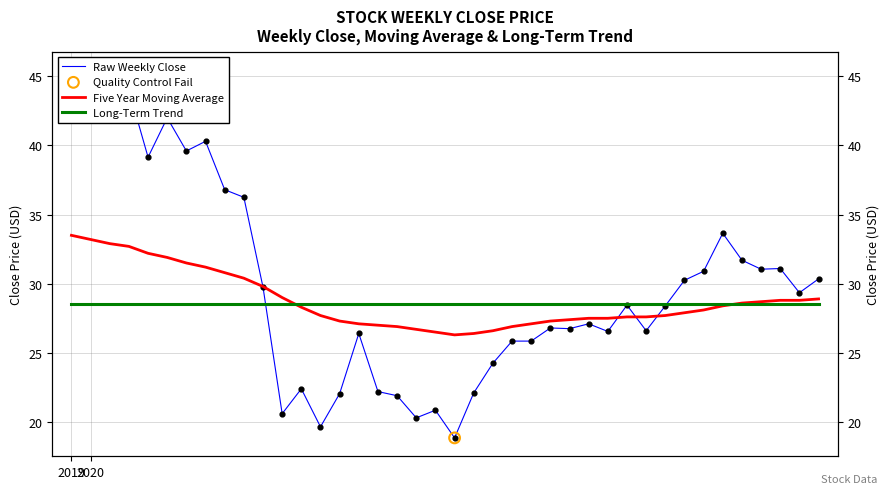

At how many categories does at least one series exceed 22?

40